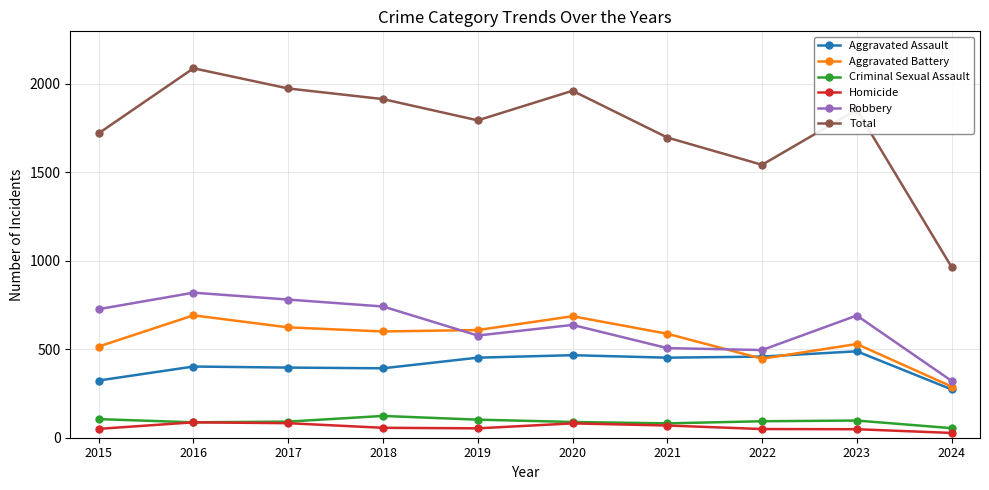

Is the value of Robbery at 2018 greater than the value of Aggravated Assault at 2024?

Yes